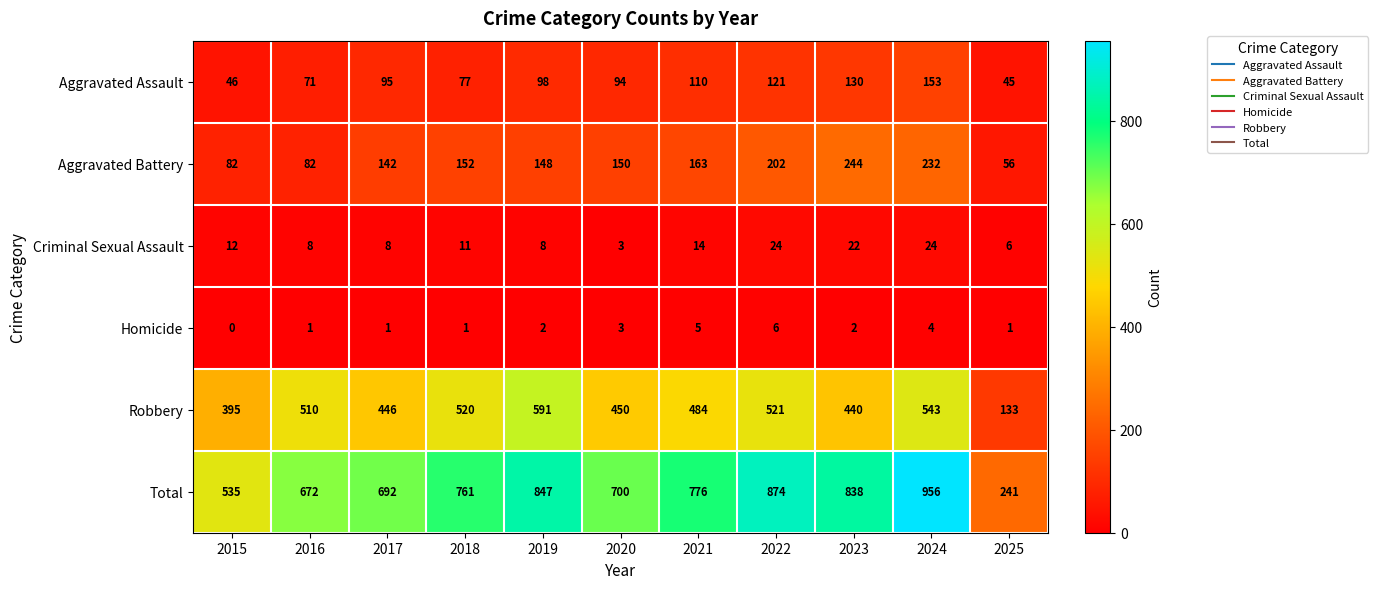

What is the sum of the Aggravated Assault values at 2018 and 2019?

175